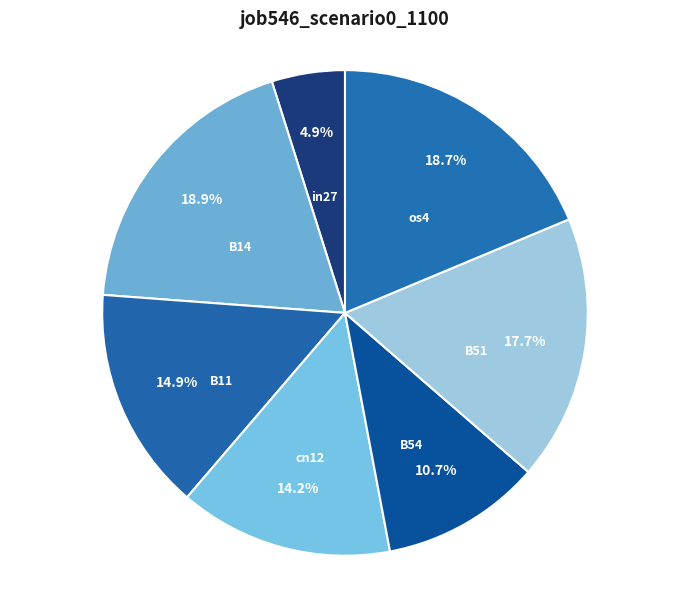

Is it true that os4 is 19% of the pie?

True